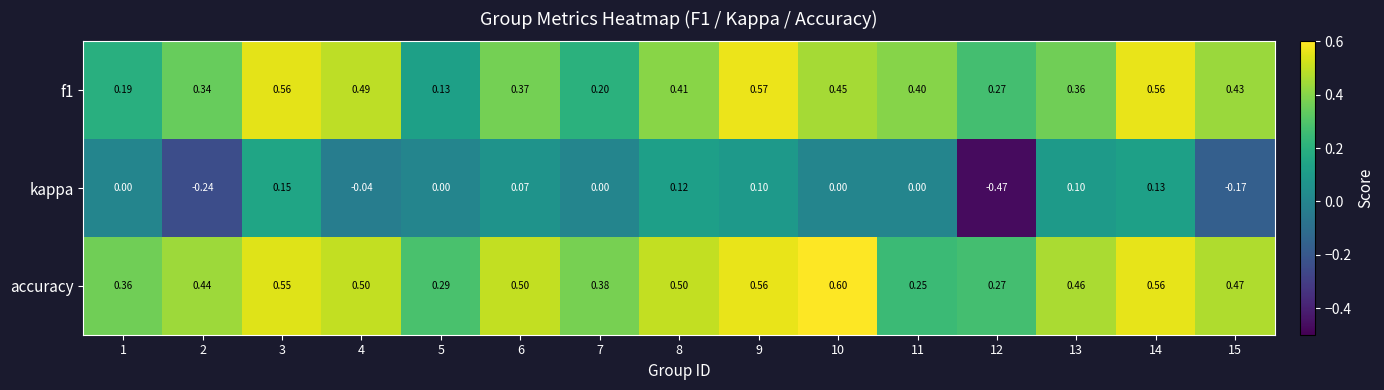

Rank the series by their maximum value, from highest to lowest.

accuracy, f1, kappa